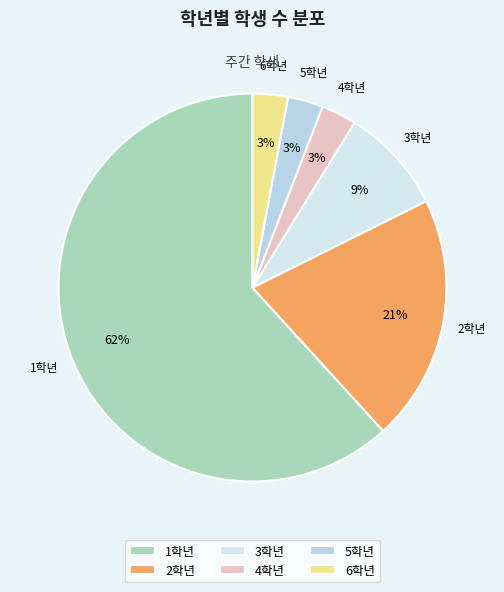

To the nearest percent, what portion does 3학년 represent?

9%